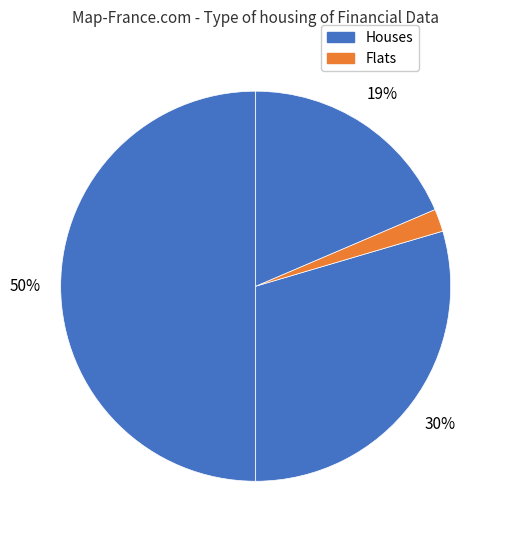

Count the number of slices in the pie.

4